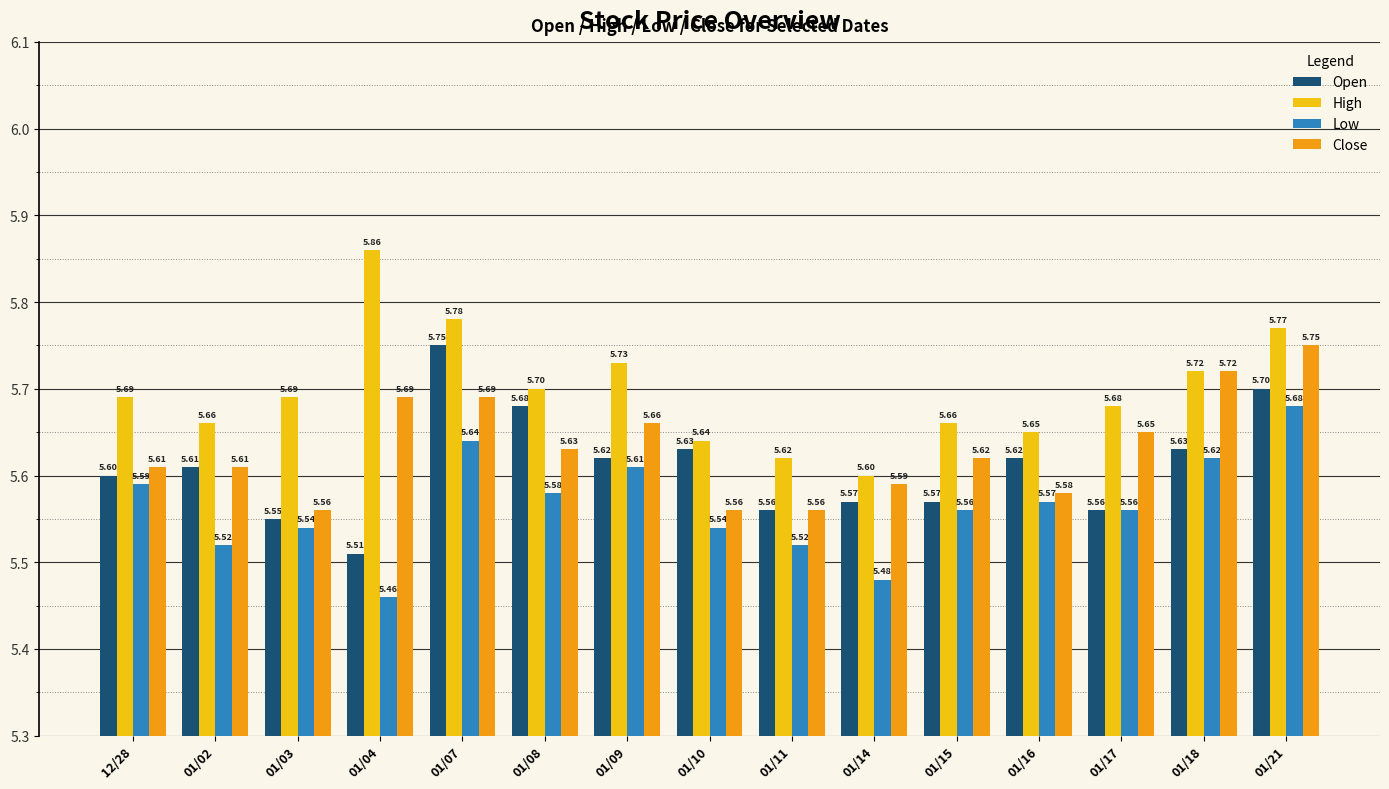

Which category has the highest value in the High series?

01/04